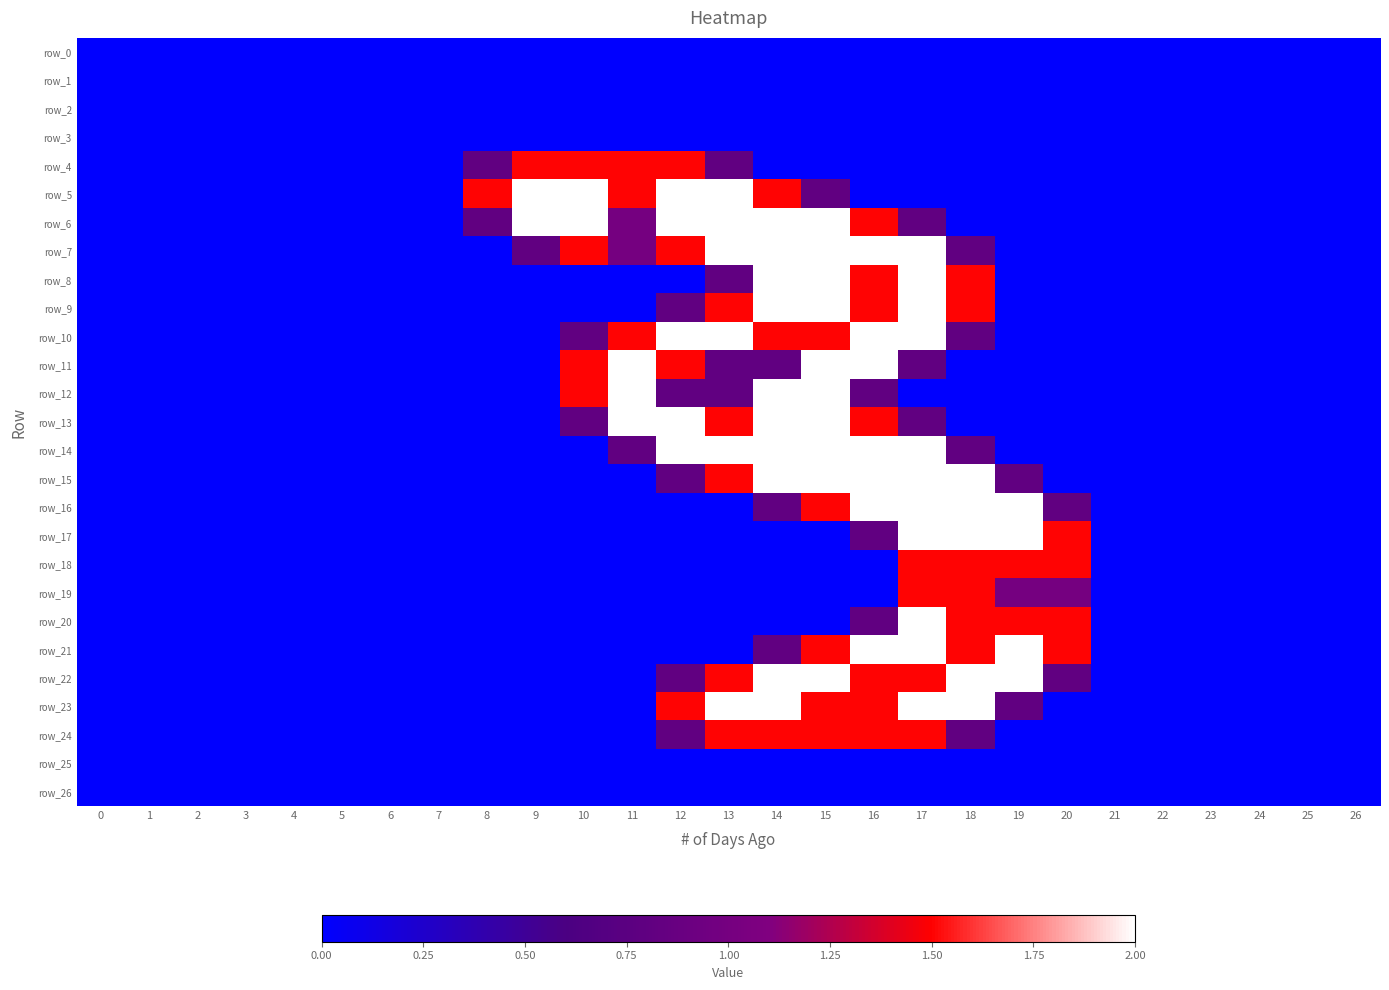

Reading left to right, extract all data points from this chart.

row_0: 0=0.0	1=0.0	2=0.0	3=0.0	4=0.0	5=0.0	6=0.0	7=0.0	8=0.0	9=0.0	10=0.0	11=0.0	12=0.0	13=0.0	14=0.0	15=0.0	16=0.0	17=0.0	18=0.0	19=0.0	20=0.0	21=0.0	22=0.0	23=0.0	24=0.0	25=0.0	26=0.0
row_1: 0=0.0	1=0.0	2=0.0	3=0.0	4=0.0	5=0.0	6=0.0	7=0.0	8=0.0	9=0.0	10=0.0	11=0.0	12=0.0	13=0.0	14=0.0	15=0.0	16=0.0	17=0.0	18=0.0	19=0.0	20=0.0	21=0.0	22=0.0	23=0.0	24=0.0	25=0.0	26=0.0
row_2: 0=0.0	1=0.0	2=0.0	3=0.0	4=0.0	5=0.0	6=0.0	7=0.0	8=0.0	9=0.0	10=0.0	11=0.0	12=0.0	13=0.0	14=0.0	15=0.0	16=0.0	17=0.0	18=0.0	19=0.0	20=0.0	21=0.0	22=0.0	23=0.0	24=0.0	25=0.0	26=0.0
row_3: 0=0.0	1=0.0	2=0.0	3=0.0	4=0.0	5=0.0	6=0.0	7=0.0	8=0.0	9=0.0	10=0.0	11=0.0	12=0.0	13=0.0	14=0.0	15=0.0	16=0.0	17=0.0	18=0.0	19=0.0	20=0.0	21=0.0	22=0.0	23=0.0	24=0.0	25=0.0	26=0.0
row_4: 0=0.0	1=0.0	2=0.0	3=0.0	4=0.0	5=0.0	6=0.0	7=0.0	8=0.8	9=1.5	10=1.5	11=1.5	12=1.5	13=0.8	14=0.0	15=0.0	16=0.0	17=0.0	18=0.0	19=0.0	20=0.0	21=0.0	22=0.0	23=0.0	24=0.0	25=0.0	26=0.0
row_5: 0=0.0	1=0.0	2=0.0	3=0.0	4=0.0	5=0.0	6=0.0	7=0.0	8=1.5	9=2.0	10=2.0	11=1.5	12=2.0	13=2.0	14=1.5	15=0.8	16=0.0	17=0.0	18=0.0	19=0.0	20=0.0	21=0.0	22=0.0	23=0.0	24=0.0	25=0.0	26=0.0
row_6: 0=0.0	1=0.0	2=0.0	3=0.0	4=0.0	5=0.0	6=0.0	7=0.0	8=0.8	9=2.0	10=2.0	11=1.0	12=2.0	13=2.0	14=2.0	15=2.0	16=1.5	17=0.8	18=0.0	19=0.0	20=0.0	21=0.0	22=0.0	23=0.0	24=0.0	25=0.0	26=0.0
row_7: 0=0.0	1=0.0	2=0.0	3=0.0	4=0.0	5=0.0	6=0.0	7=0.0	8=0.0	9=0.8	10=1.5	11=1.0	12=1.5	13=2.0	14=2.0	15=2.0	16=2.0	17=2.0	18=0.8	19=0.0	20=0.0	21=0.0	22=0.0	23=0.0	24=0.0	25=0.0	26=0.0
row_8: 0=0.0	1=0.0	2=0.0	3=0.0	4=0.0	5=0.0	6=0.0	7=0.0	8=0.0	9=0.0	10=0.0	11=0.0	12=0.0	13=0.8	14=2.0	15=2.0	16=1.5	17=2.0	18=1.5	19=0.0	20=0.0	21=0.0	22=0.0	23=0.0	24=0.0	25=0.0	26=0.0
row_9: 0=0.0	1=0.0	2=0.0	3=0.0	4=0.0	5=0.0	6=0.0	7=0.0	8=0.0	9=0.0	10=0.0	11=0.0	12=0.8	13=1.5	14=2.0	15=2.0	16=1.5	17=2.0	18=1.5	19=0.0	20=0.0	21=0.0	22=0.0	23=0.0	24=0.0	25=0.0	26=0.0
row_10: 0=0.0	1=0.0	2=0.0	3=0.0	4=0.0	5=0.0	6=0.0	7=0.0	8=0.0	9=0.0	10=0.8	11=1.5	12=2.0	13=2.0	14=1.5	15=1.5	16=2.0	17=2.0	18=0.8	19=0.0	20=0.0	21=0.0	22=0.0	23=0.0	24=0.0	25=0.0	26=0.0
row_11: 0=0.0	1=0.0	2=0.0	3=0.0	4=0.0	5=0.0	6=0.0	7=0.0	8=0.0	9=0.0	10=1.5	11=2.0	12=1.5	13=0.8	14=0.8	15=2.0	16=2.0	17=0.8	18=0.0	19=0.0	20=0.0	21=0.0	22=0.0	23=0.0	24=0.0	25=0.0	26=0.0
row_12: 0=0.0	1=0.0	2=0.0	3=0.0	4=0.0	5=0.0	6=0.0	7=0.0	8=0.0	9=0.0	10=1.5	11=2.0	12=0.8	13=0.8	14=2.0	15=2.0	16=0.8	17=0.0	18=0.0	19=0.0	20=0.0	21=0.0	22=0.0	23=0.0	24=0.0	25=0.0	26=0.0
row_13: 0=0.0	1=0.0	2=0.0	3=0.0	4=0.0	5=0.0	6=0.0	7=0.0	8=0.0	9=0.0	10=0.8	11=2.0	12=2.0	13=1.5	14=2.0	15=2.0	16=1.5	17=0.8	18=0.0	19=0.0	20=0.0	21=0.0	22=0.0	23=0.0	24=0.0	25=0.0	26=0.0
row_14: 0=0.0	1=0.0	2=0.0	3=0.0	4=0.0	5=0.0	6=0.0	7=0.0	8=0.0	9=0.0	10=0.0	11=0.8	12=2.0	13=2.0	14=2.0	15=2.0	16=2.0	17=2.0	18=0.8	19=0.0	20=0.0	21=0.0	22=0.0	23=0.0	24=0.0	25=0.0	26=0.0
row_15: 0=0.0	1=0.0	2=0.0	3=0.0	4=0.0	5=0.0	6=0.0	7=0.0	8=0.0	9=0.0	10=0.0	11=0.0	12=0.8	13=1.5	14=2.0	15=2.0	16=2.0	17=2.0	18=2.0	19=0.8	20=0.0	21=0.0	22=0.0	23=0.0	24=0.0	25=0.0	26=0.0
row_16: 0=0.0	1=0.0	2=0.0	3=0.0	4=0.0	5=0.0	6=0.0	7=0.0	8=0.0	9=0.0	10=0.0	11=0.0	12=0.0	13=0.0	14=0.8	15=1.5	16=2.0	17=2.0	18=2.0	19=2.0	20=0.8	21=0.0	22=0.0	23=0.0	24=0.0	25=0.0	26=0.0
row_17: 0=0.0	1=0.0	2=0.0	3=0.0	4=0.0	5=0.0	6=0.0	7=0.0	8=0.0	9=0.0	10=0.0	11=0.0	12=0.0	13=0.0	14=0.0	15=0.0	16=0.8	17=2.0	18=2.0	19=2.0	20=1.5	21=0.0	22=0.0	23=0.0	24=0.0	25=0.0	26=0.0
row_18: 0=0.0	1=0.0	2=0.0	3=0.0	4=0.0	5=0.0	6=0.0	7=0.0	8=0.0	9=0.0	10=0.0	11=0.0	12=0.0	13=0.0	14=0.0	15=0.0	16=0.0	17=1.5	18=1.5	19=1.5	20=1.5	21=0.0	22=0.0	23=0.0	24=0.0	25=0.0	26=0.0
row_19: 0=0.0	1=0.0	2=0.0	3=0.0	4=0.0	5=0.0	6=0.0	7=0.0	8=0.0	9=0.0	10=0.0	11=0.0	12=0.0	13=0.0	14=0.0	15=0.0	16=0.0	17=1.5	18=1.5	19=1.0	20=1.0	21=0.0	22=0.0	23=0.0	24=0.0	25=0.0	26=0.0
row_20: 0=0.0	1=0.0	2=0.0	3=0.0	4=0.0	5=0.0	6=0.0	7=0.0	8=0.0	9=0.0	10=0.0	11=0.0	12=0.0	13=0.0	14=0.0	15=0.0	16=0.8	17=2.0	18=1.5	19=1.5	20=1.5	21=0.0	22=0.0	23=0.0	24=0.0	25=0.0	26=0.0
row_21: 0=0.0	1=0.0	2=0.0	3=0.0	4=0.0	5=0.0	6=0.0	7=0.0	8=0.0	9=0.0	10=0.0	11=0.0	12=0.0	13=0.0	14=0.8	15=1.5	16=2.0	17=2.0	18=1.5	19=2.0	20=1.5	21=0.0	22=0.0	23=0.0	24=0.0	25=0.0	26=0.0
row_22: 0=0.0	1=0.0	2=0.0	3=0.0	4=0.0	5=0.0	6=0.0	7=0.0	8=0.0	9=0.0	10=0.0	11=0.0	12=0.8	13=1.5	14=2.0	15=2.0	16=1.5	17=1.5	18=2.0	19=2.0	20=0.8	21=0.0	22=0.0	23=0.0	24=0.0	25=0.0	26=0.0
row_23: 0=0.0	1=0.0	2=0.0	3=0.0	4=0.0	5=0.0	6=0.0	7=0.0	8=0.0	9=0.0	10=0.0	11=0.0	12=1.5	13=2.0	14=2.0	15=1.5	16=1.5	17=2.0	18=2.0	19=0.8	20=0.0	21=0.0	22=0.0	23=0.0	24=0.0	25=0.0	26=0.0
row_24: 0=0.0	1=0.0	2=0.0	3=0.0	4=0.0	5=0.0	6=0.0	7=0.0	8=0.0	9=0.0	10=0.0	11=0.0	12=0.8	13=1.5	14=1.5	15=1.5	16=1.5	17=1.5	18=0.8	19=0.0	20=0.0	21=0.0	22=0.0	23=0.0	24=0.0	25=0.0	26=0.0
row_25: 0=0.0	1=0.0	2=0.0	3=0.0	4=0.0	5=0.0	6=0.0	7=0.0	8=0.0	9=0.0	10=0.0	11=0.0	12=0.0	13=0.0	14=0.0	15=0.0	16=0.0	17=0.0	18=0.0	19=0.0	20=0.0	21=0.0	22=0.0	23=0.0	24=0.0	25=0.0	26=0.0
row_26: 0=0.0	1=0.0	2=0.0	3=0.0	4=0.0	5=0.0	6=0.0	7=0.0	8=0.0	9=0.0	10=0.0	11=0.0	12=0.0	13=0.0	14=0.0	15=0.0	16=0.0	17=0.0	18=0.0	19=0.0	20=0.0	21=0.0	22=0.0	23=0.0	24=0.0	25=0.0	26=0.0